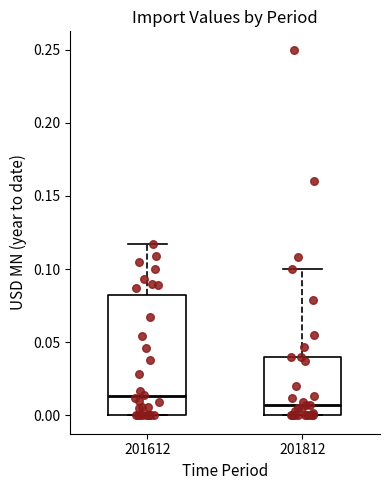

Reading left to right, read every box against the y-axis: the position of its median line, the range the box covers, and the ends of its whiskers. The values are not printed on the chart, so give them approximately, as read against the axis.

201612: median 0.015, box 0.000 to 0.080, whiskers 0.000 to 0.115
201812: median 0.005, box 0.000 to 0.040, whiskers 0.000 to 0.100